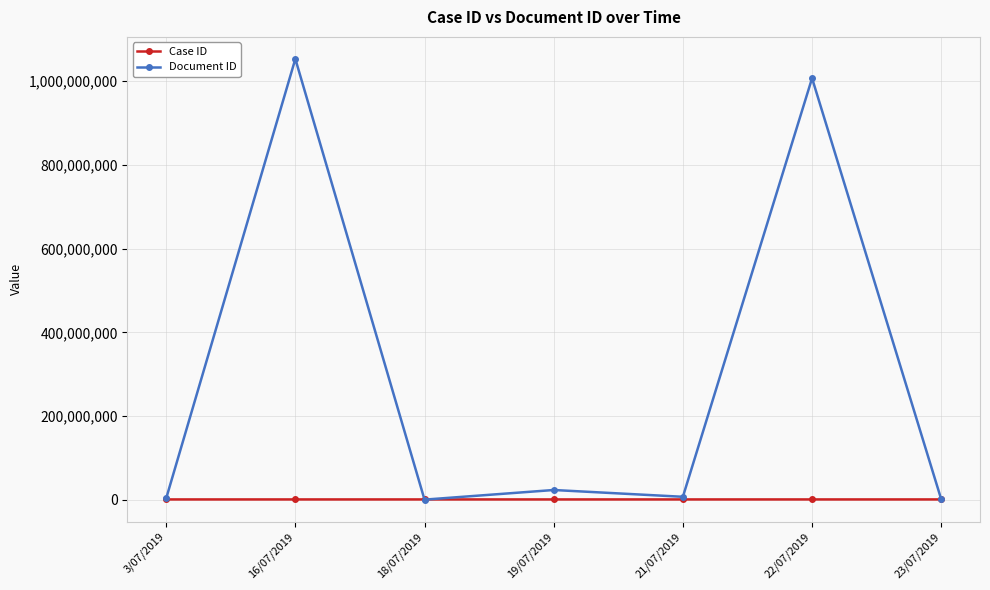

How many values in the Case ID series are below 917732?

3